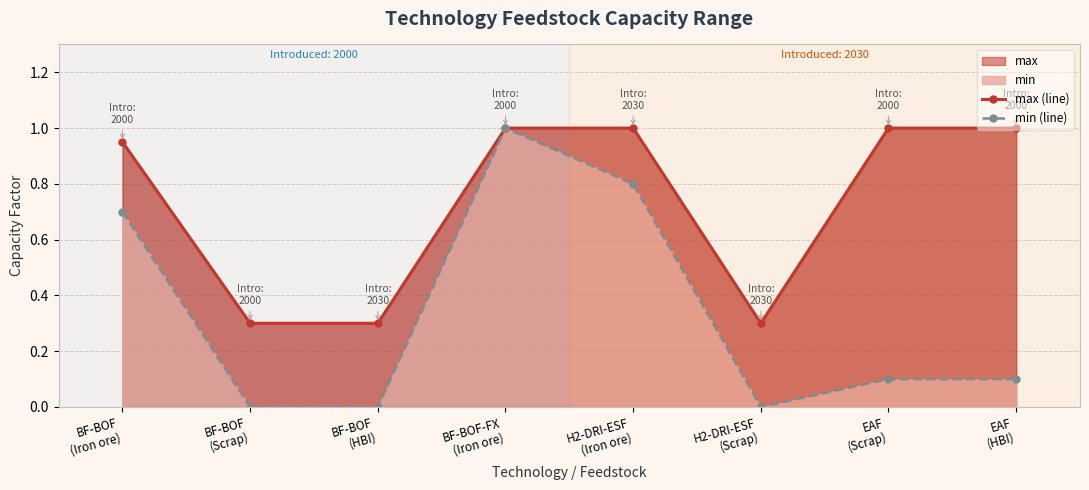

Is the value of min (line) at EAF
(Scrap) greater than the value of max (line) at BF-BOF
(Iron ore)?

No